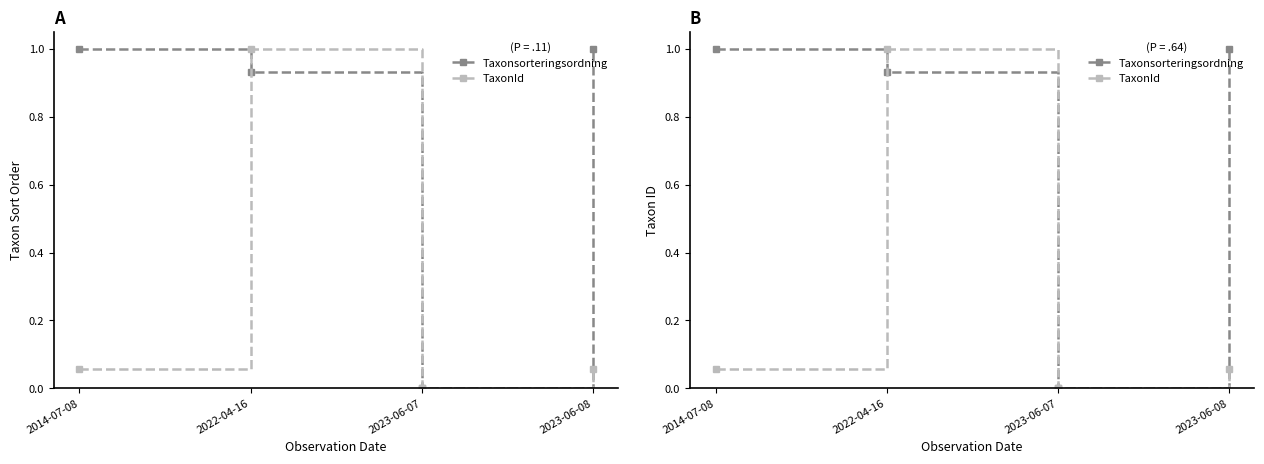

True or false: Taxonsorteringsordning and TaxonId cross at least once.

True